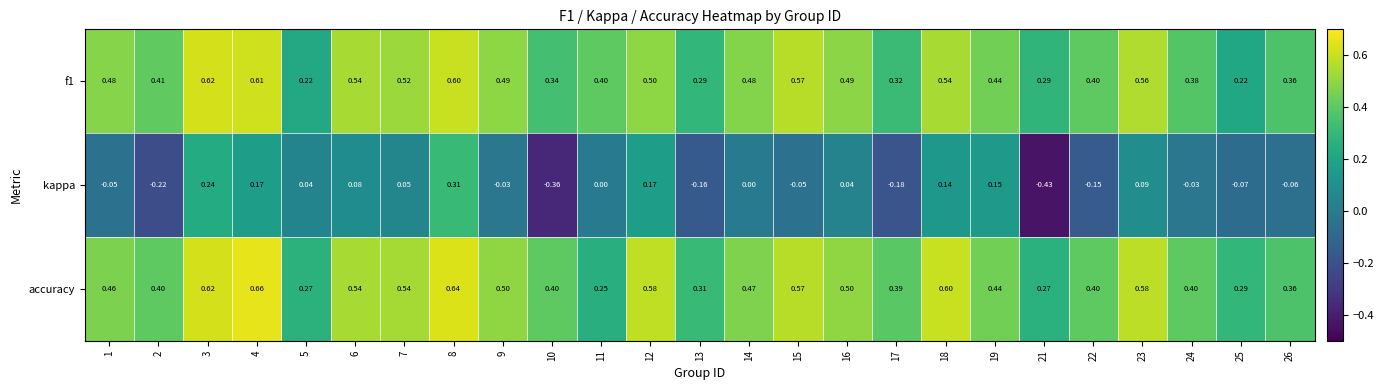

Is the value of kappa at 5 greater than the value of f1 at 9?

No